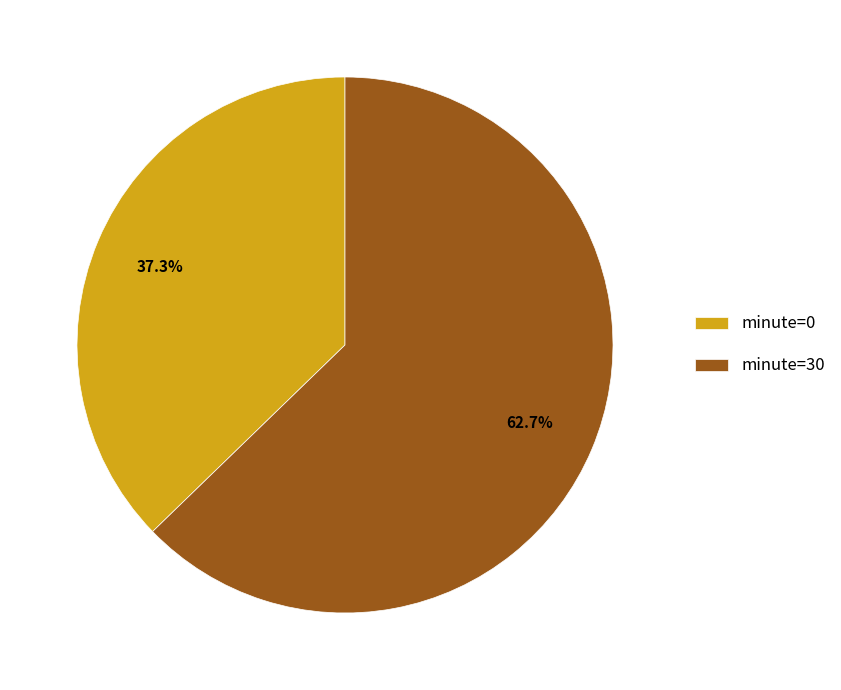

How many segments does this pie chart have?

2